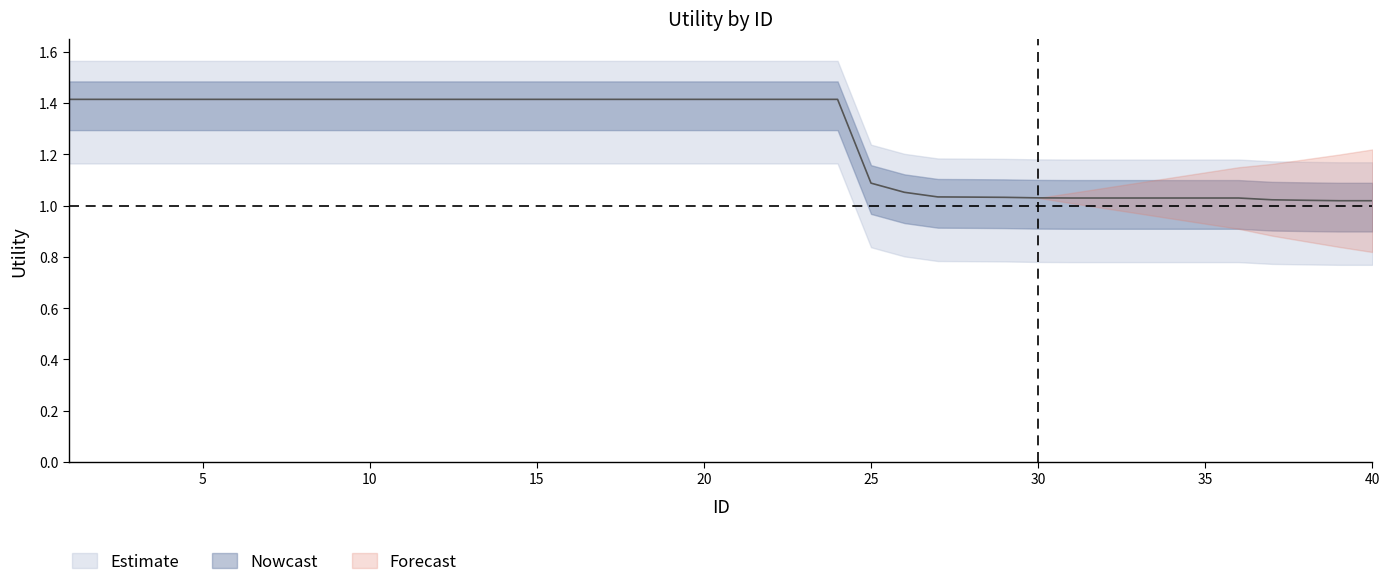

What is the maximum value shown in the chart?

1.4